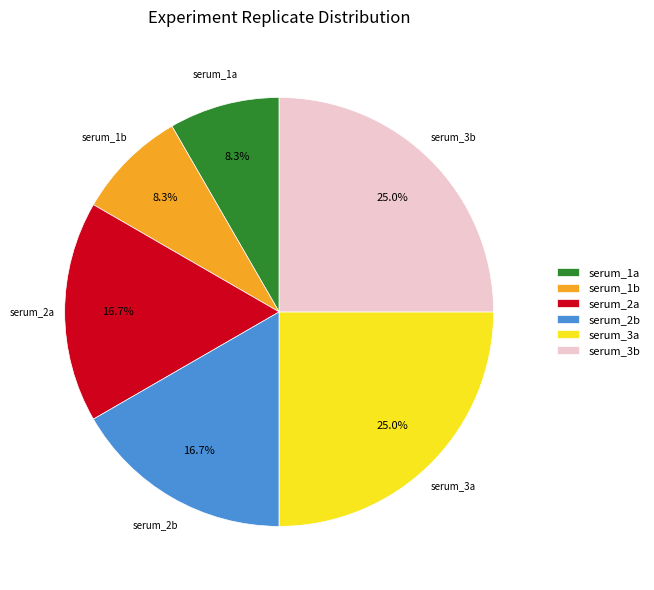

How many slices are in this pie chart?

6